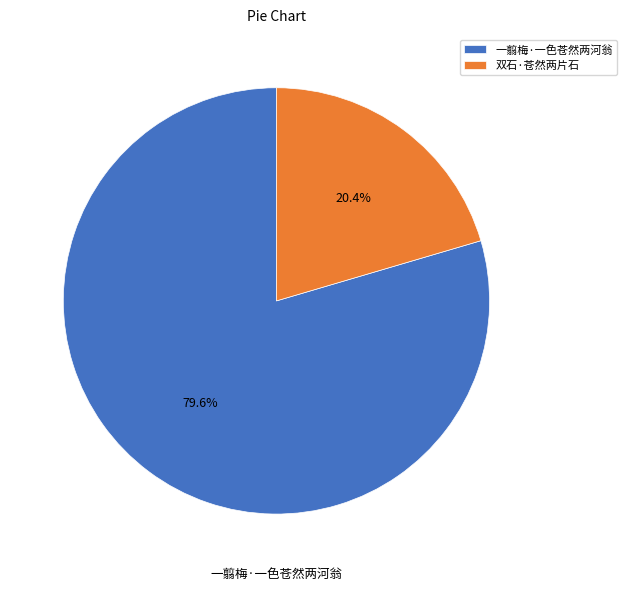

Count the number of slices in the pie.

2